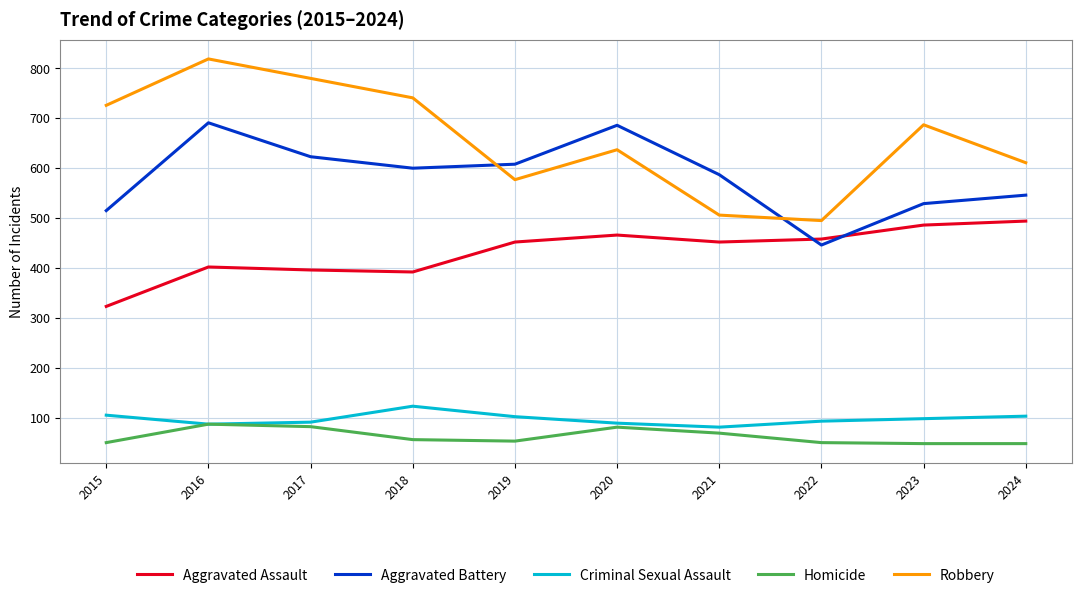

The Robbery series shows 819 at 2016. True or false?

True